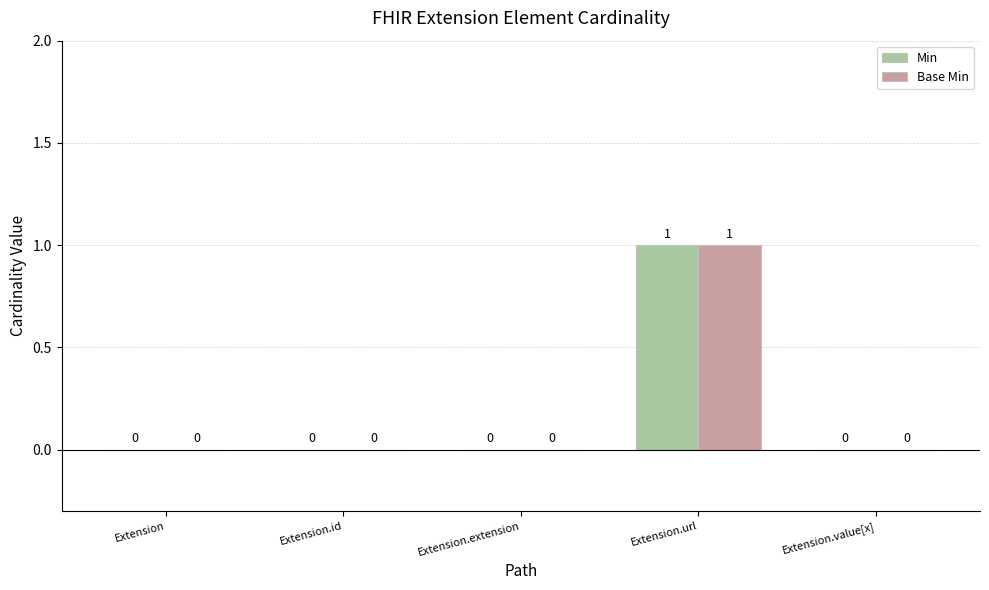

Count the number of data series in this chart.

2